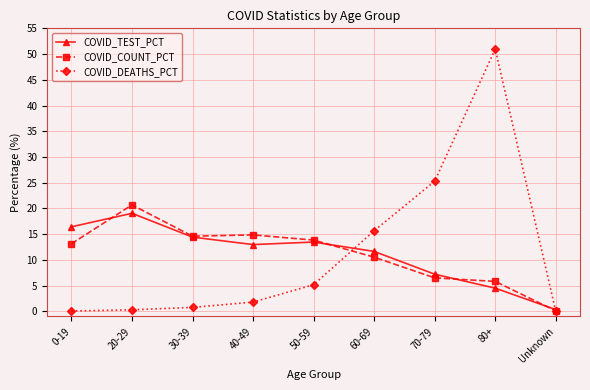

How many lines are shown in the chart?

3